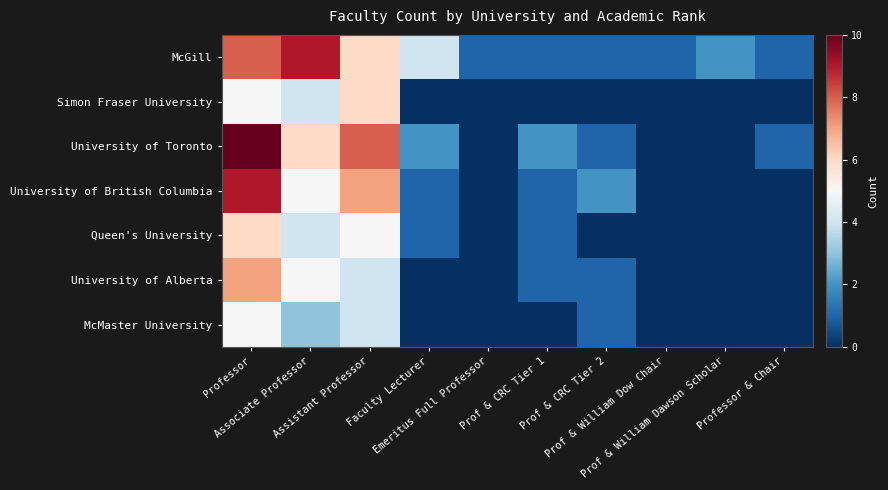

Which series changed the most between Professor and Assistant Professor?

University of Alberta